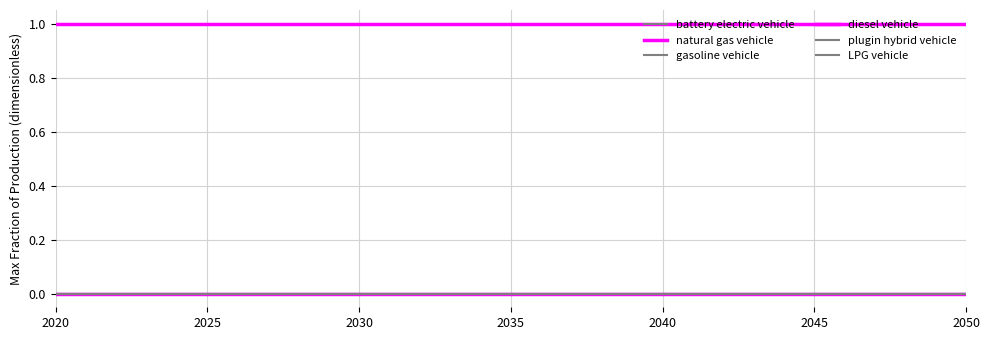

Is this an area chart (filled region under the line)?

No